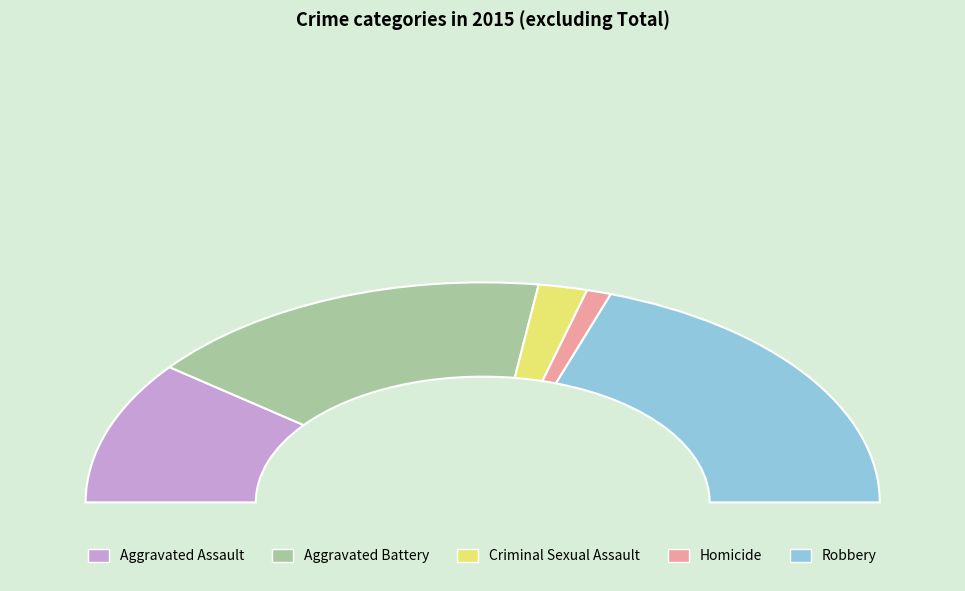

To the nearest percent, what is the average slice percentage?

20%